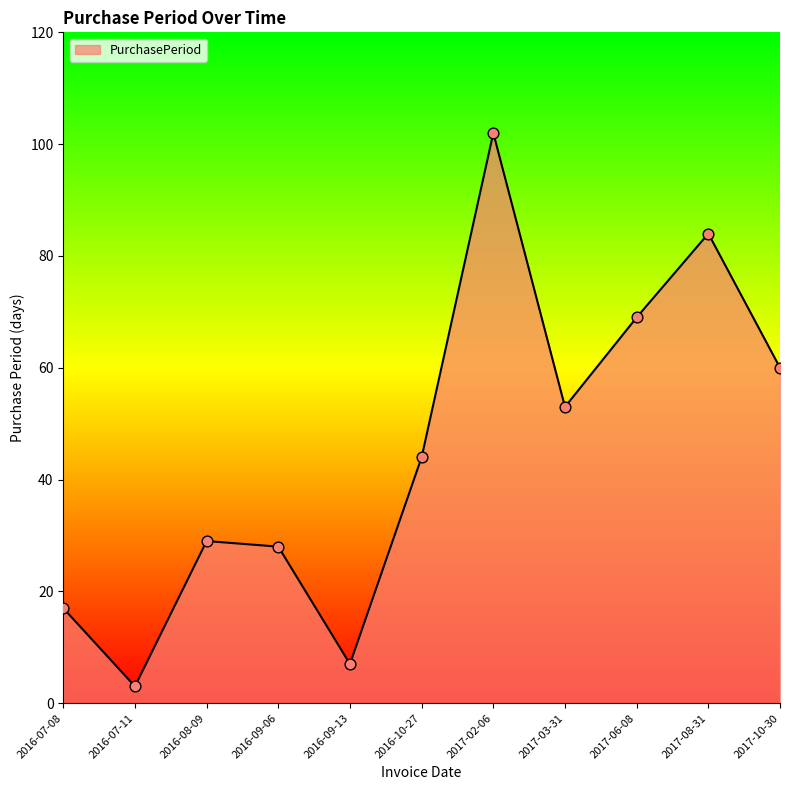

What is the ratio of the value at 2017-08-31 to the value at 2016-10-27?

1.9